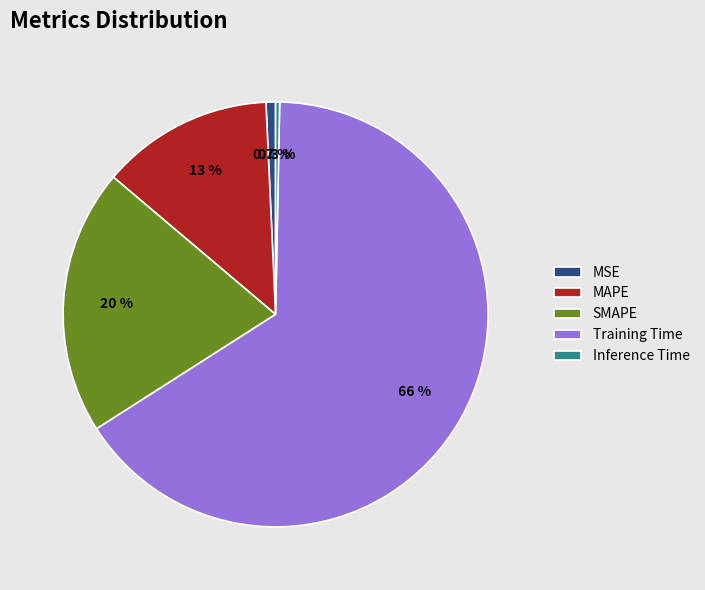

Is the sum of Training Time and Inference Time greater than half?

Yes